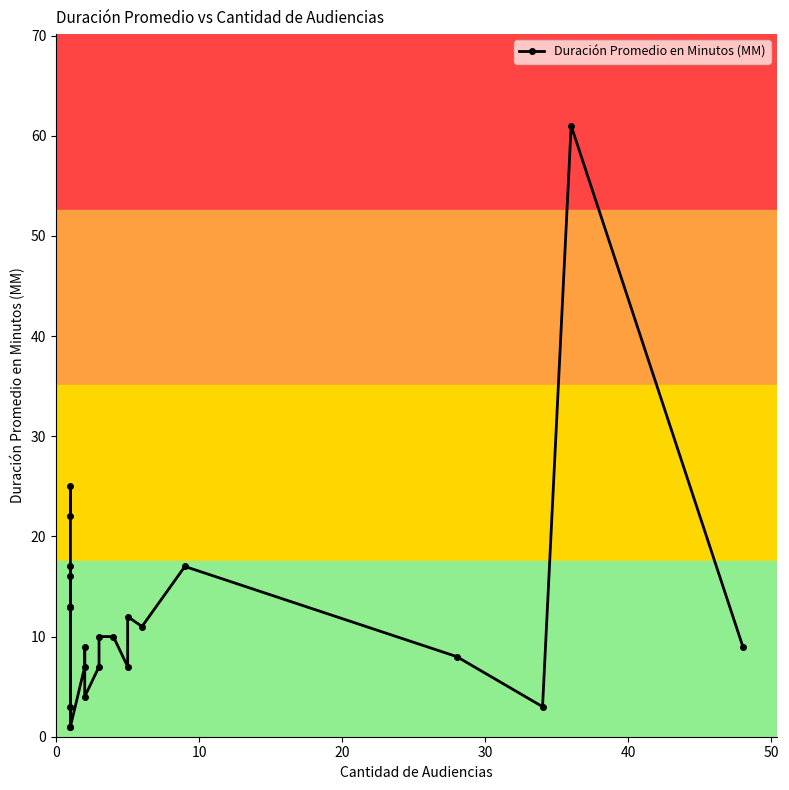

Count the number of data series in this chart.

1